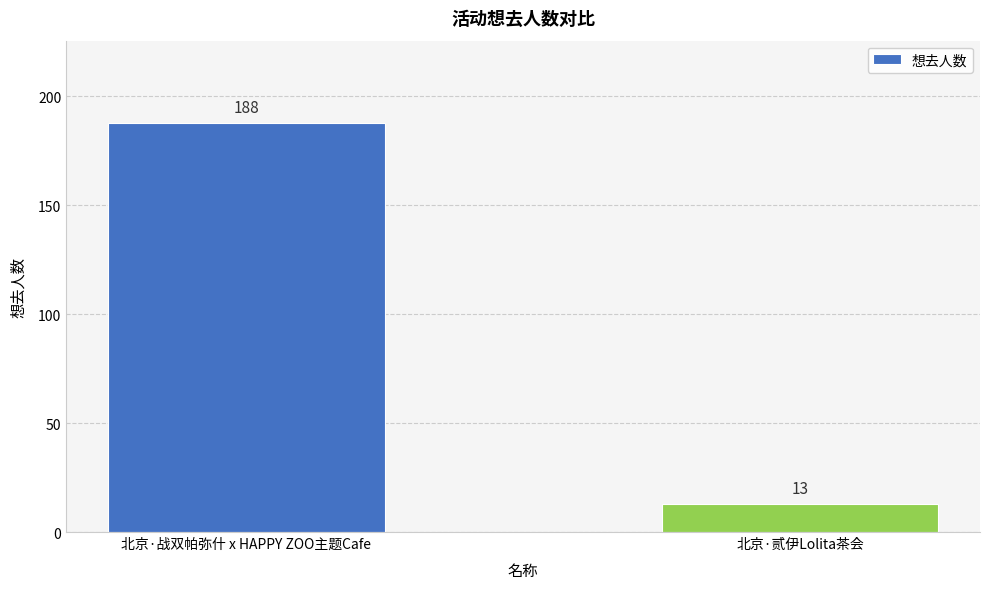

Which has a higher value, 北京·贰伊Lolita茶会 or 北京·战双帕弥什 x HAPPY ZOO主题Cafe?

北京·战双帕弥什 x HAPPY ZOO主题Cafe